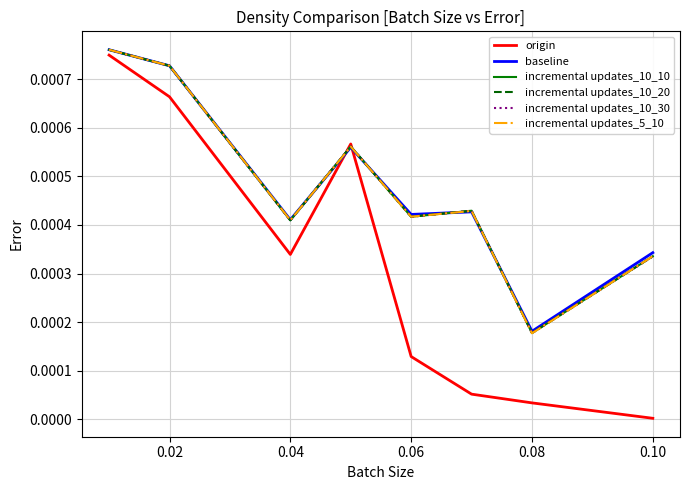

Which series has the widest spread of values?

origin